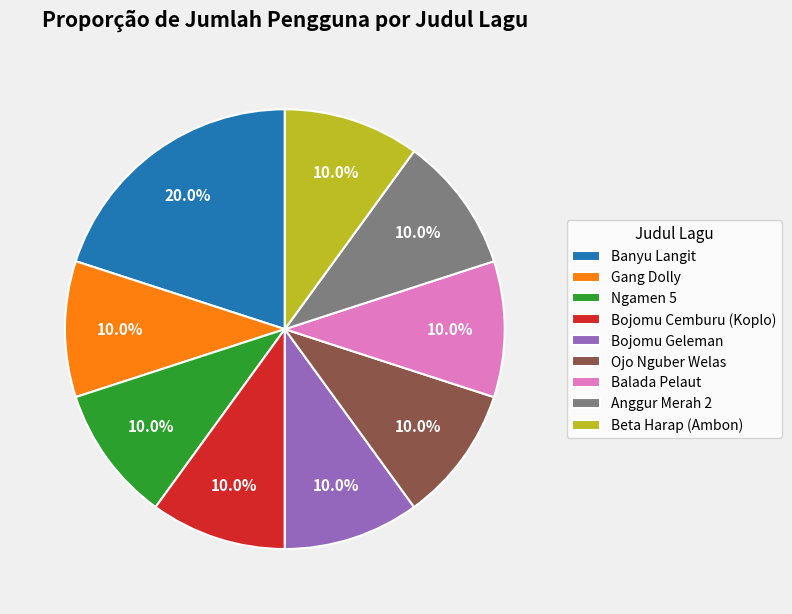

What percentage is NOT represented by Ojo Nguber Welas?

90.0%